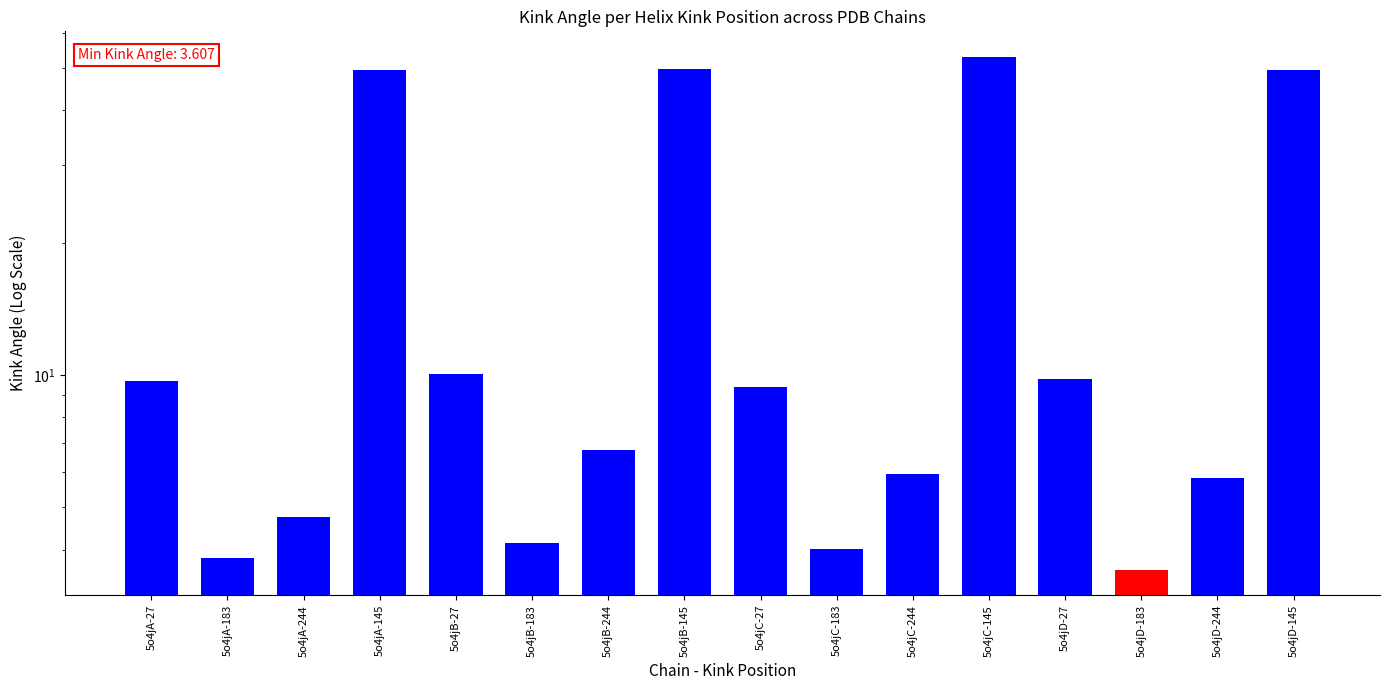

How many bars are there in total?

16